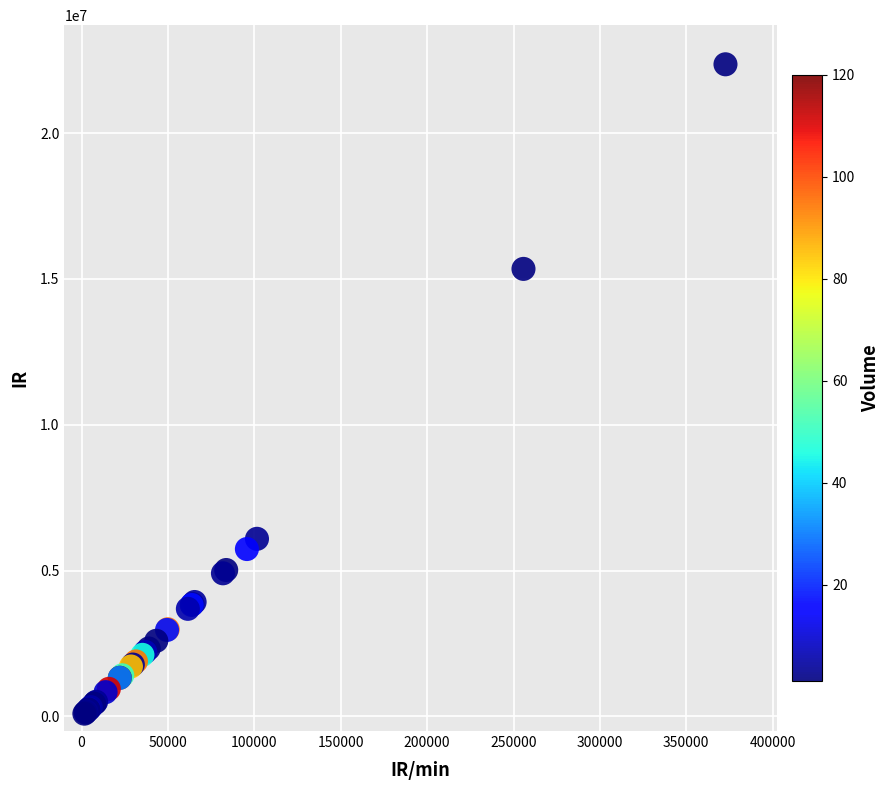

What Y value in the scatter plot is closest to 11228458?

15346095.0